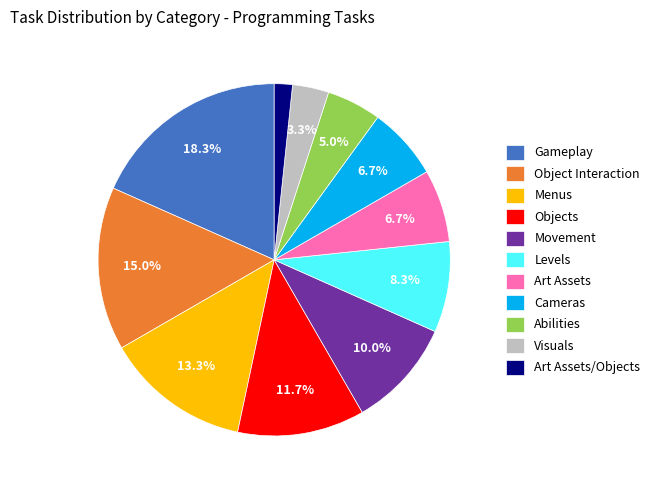

What portion of the pie excludes Movement?

90.0%